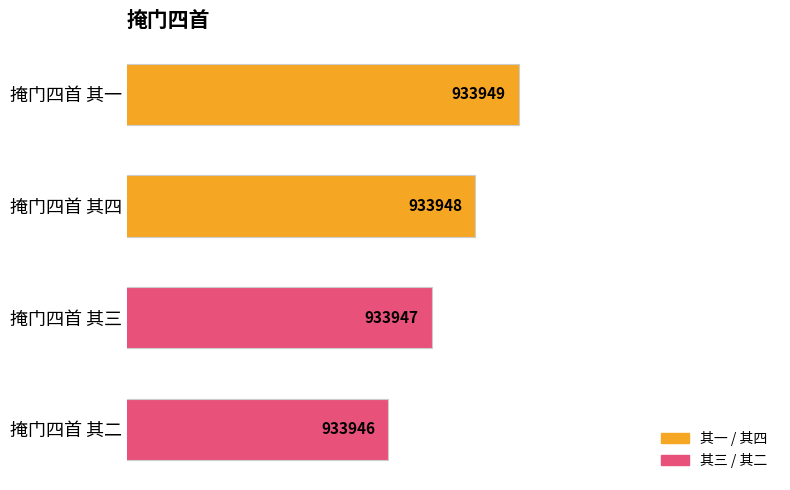

Are the bars grouped side by side (vs. stacked)?

No